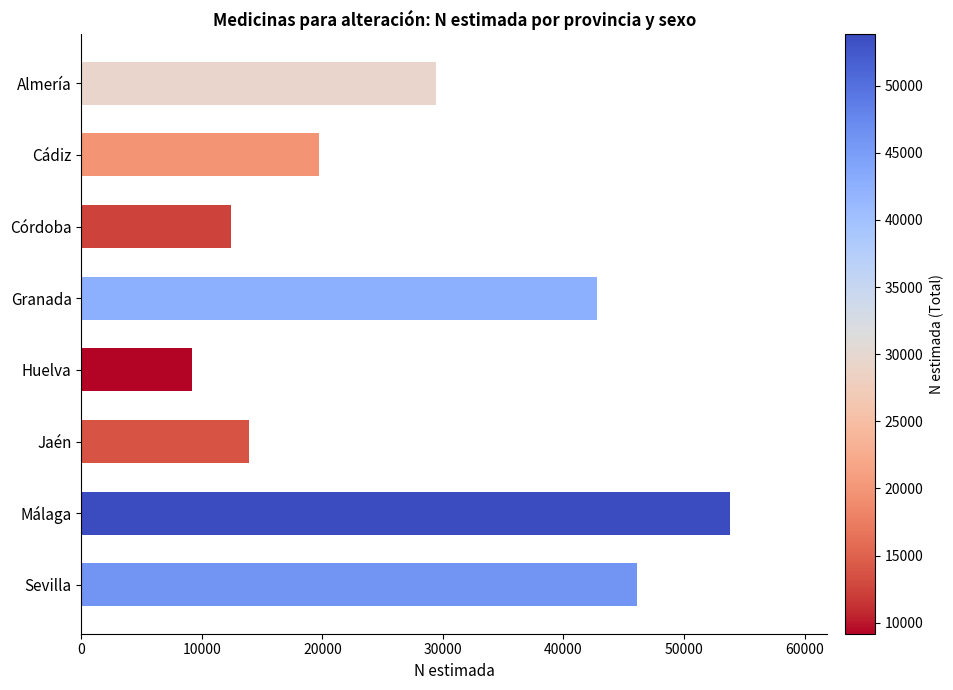

Reading top to bottom, transcribe all the data shown in this chart.

Almería=29384	Cádiz=19722	Córdoba=12449	Granada=42770	Huelva=9184	Jaén=13882	Málaga=53809	Sevilla=46074